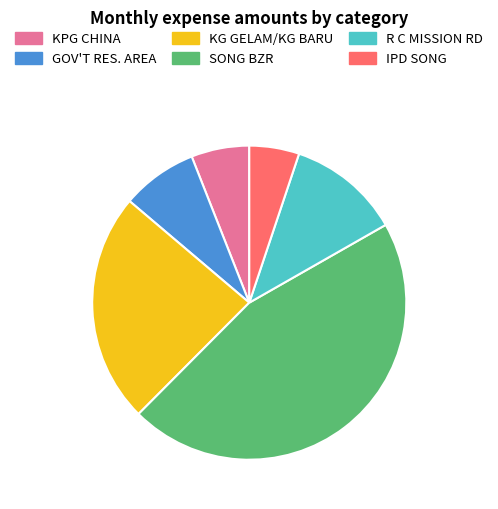

How many slices are in this pie chart?

6